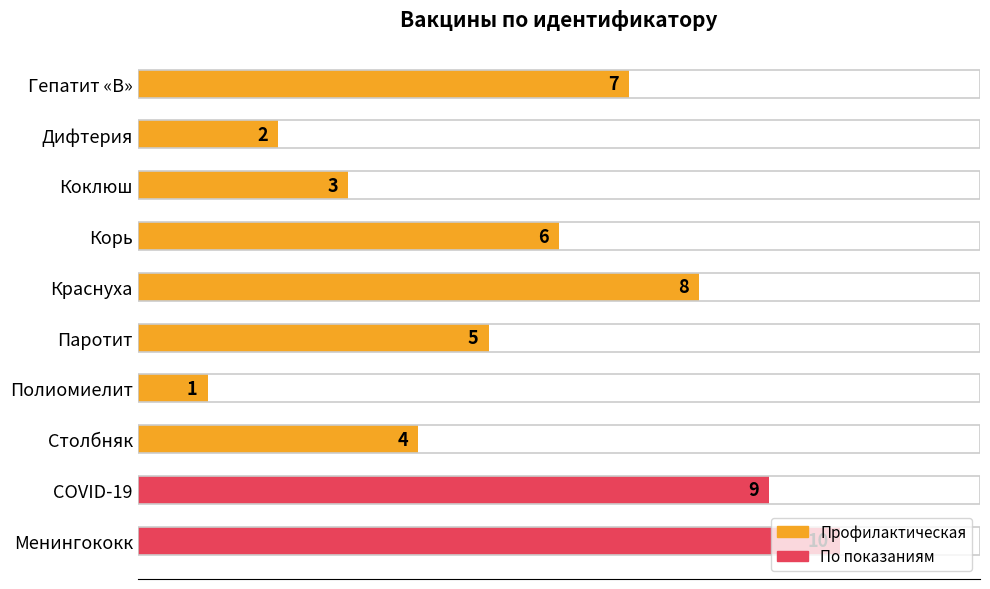

How many categories are shown in the chart?

10